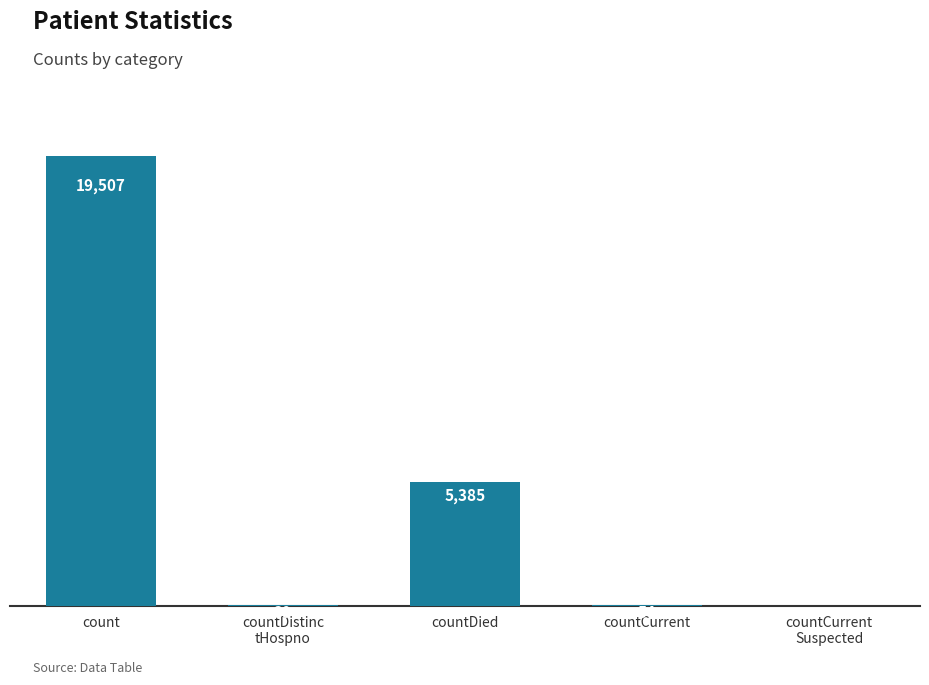

At which label is the value closest to 9753?

countDied